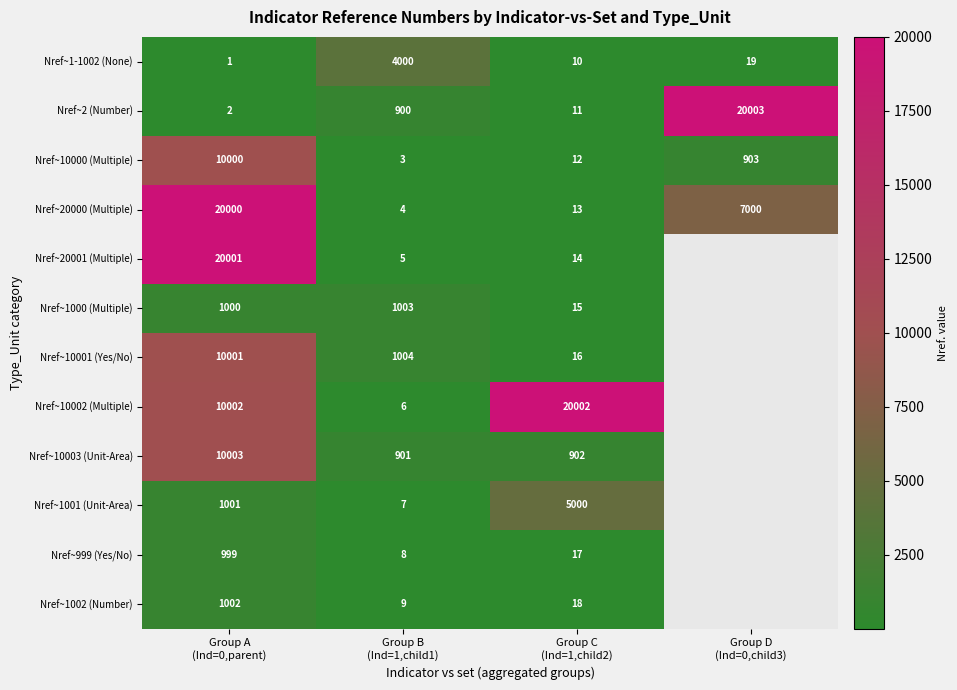

What is the highest value of the Nref~20000 (Multiple) series?

20000